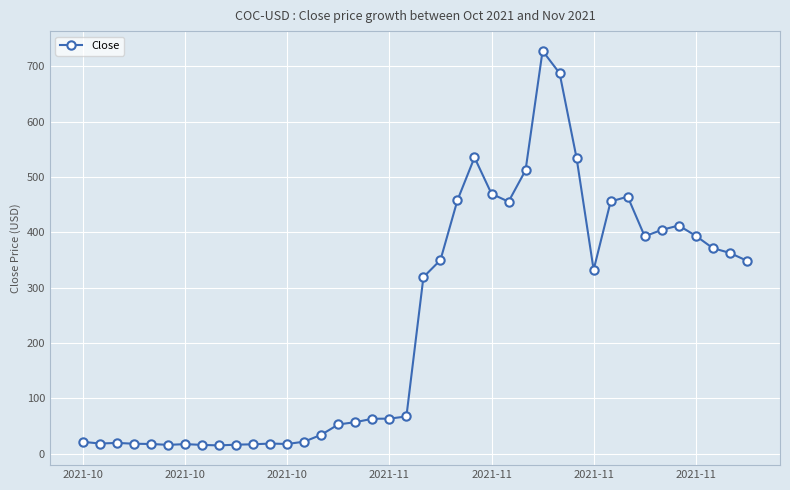

What is the greatest value displayed?

728.1